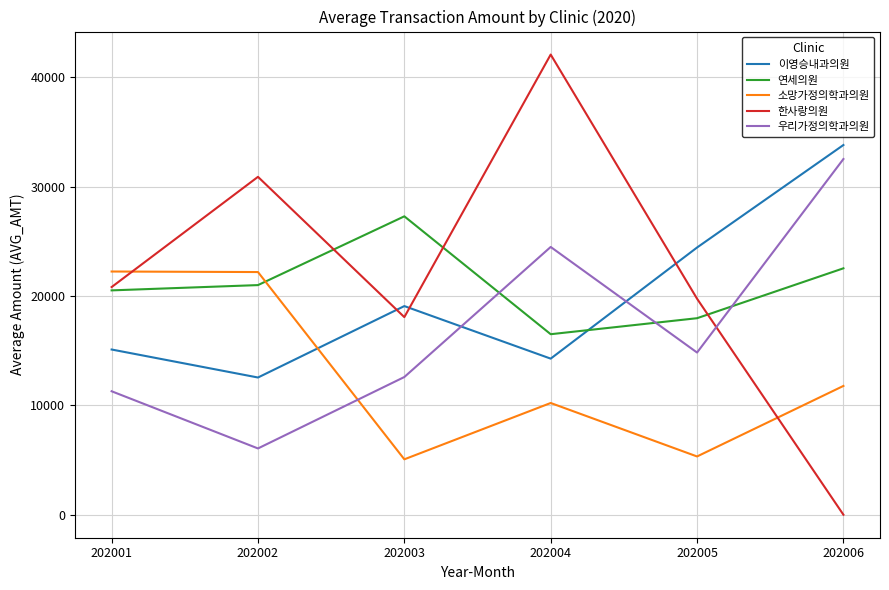

What is the difference between the 연세의원 values at 202002 and 202001?

483